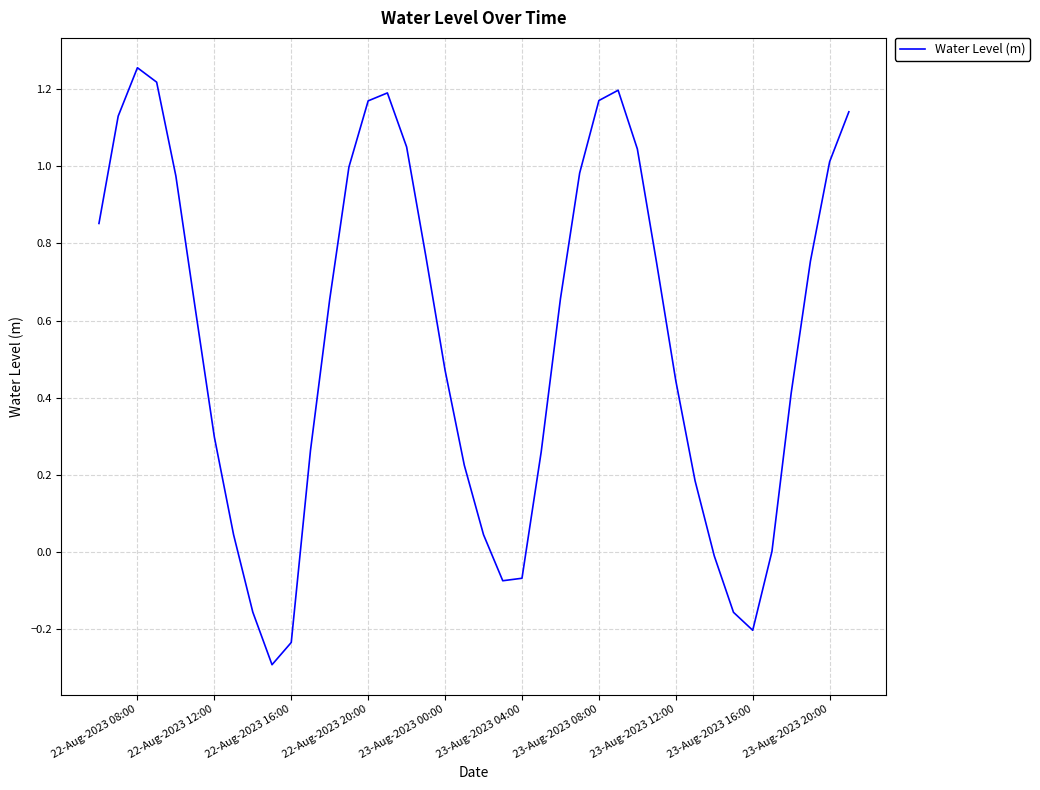

What is the smallest value displayed?

-0.3